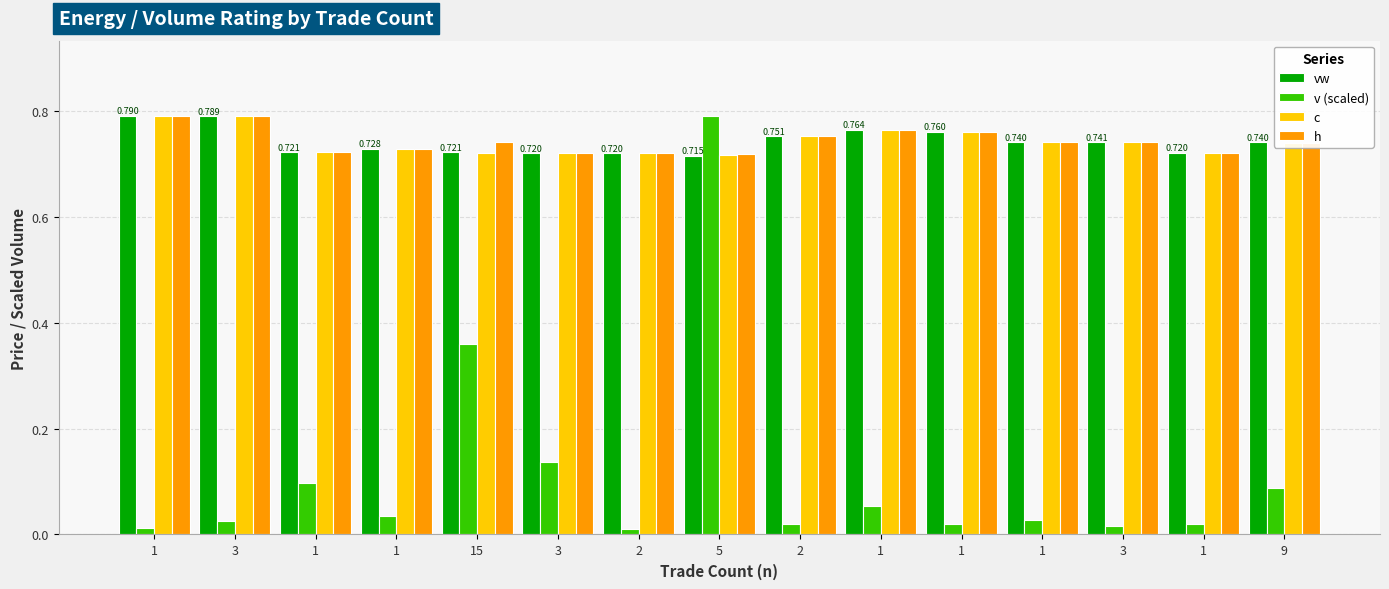

How many data points does each series have?

15